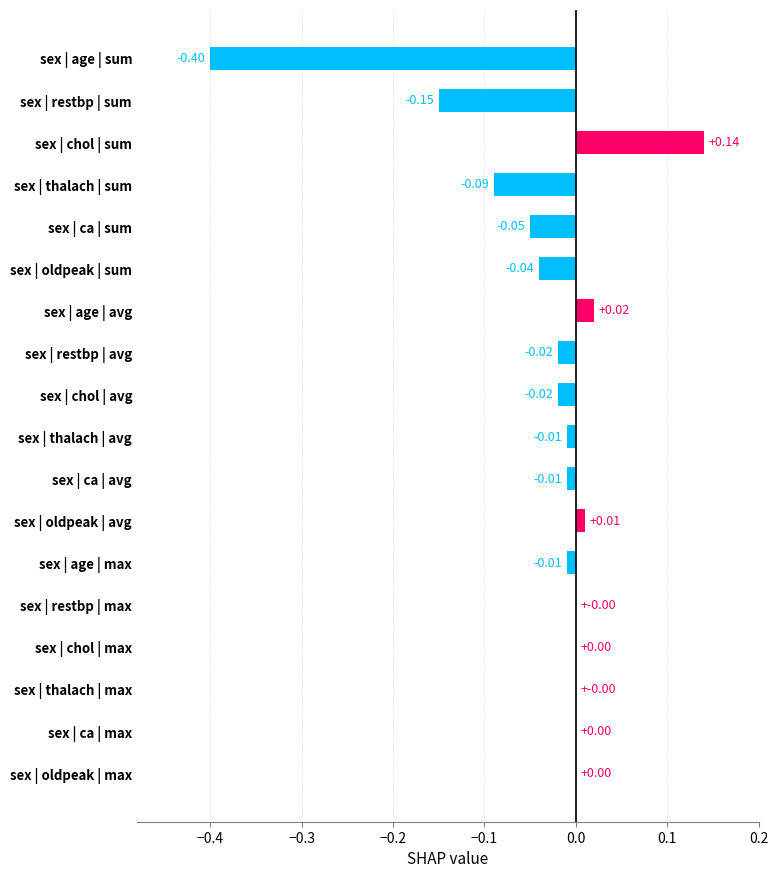

Between sex | oldpeak | max and sex | oldpeak | avg, which is larger?

sex | oldpeak | avg